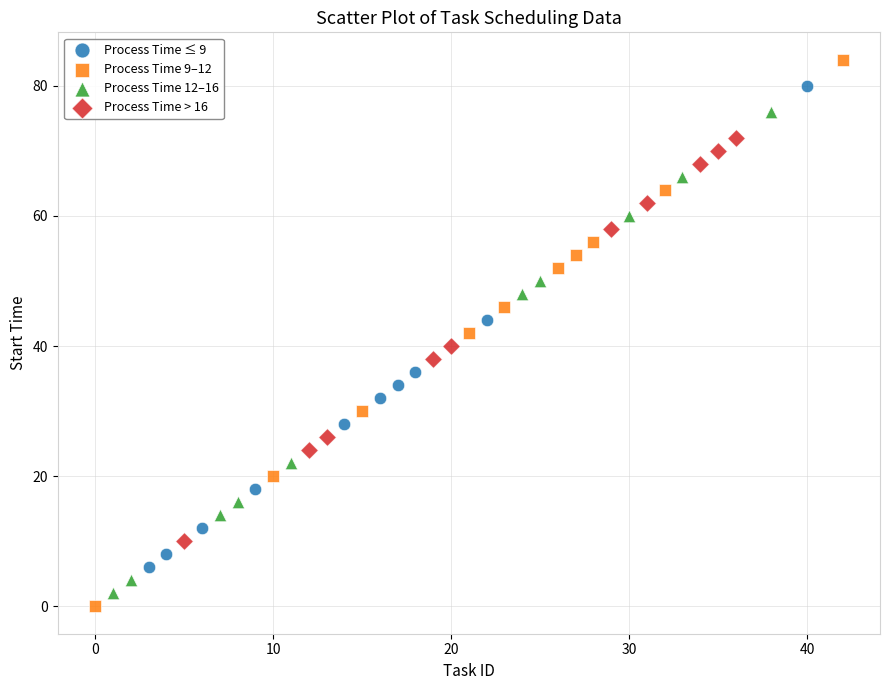

Which series has the largest Y range (max minus min)?

Process Time 9–12